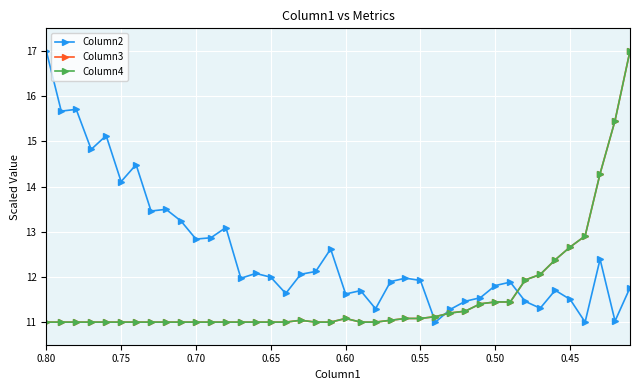

How many categories are shown in the chart?

40